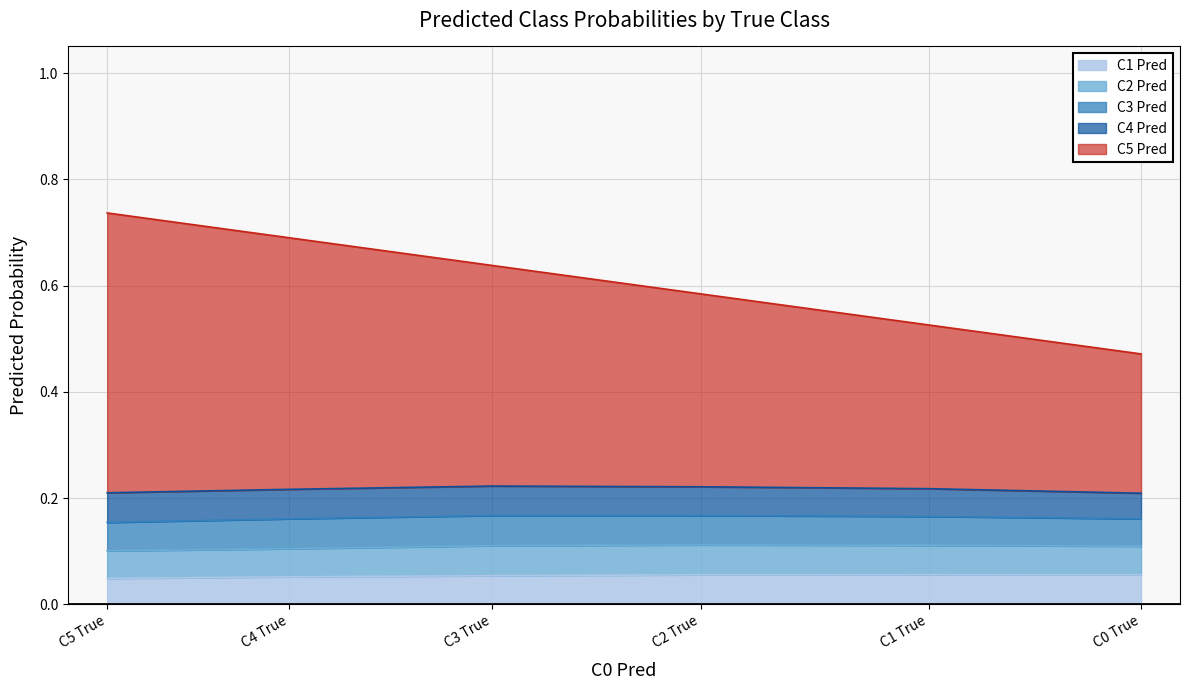

Which series has the largest range (max minus min)?

C5 Pred